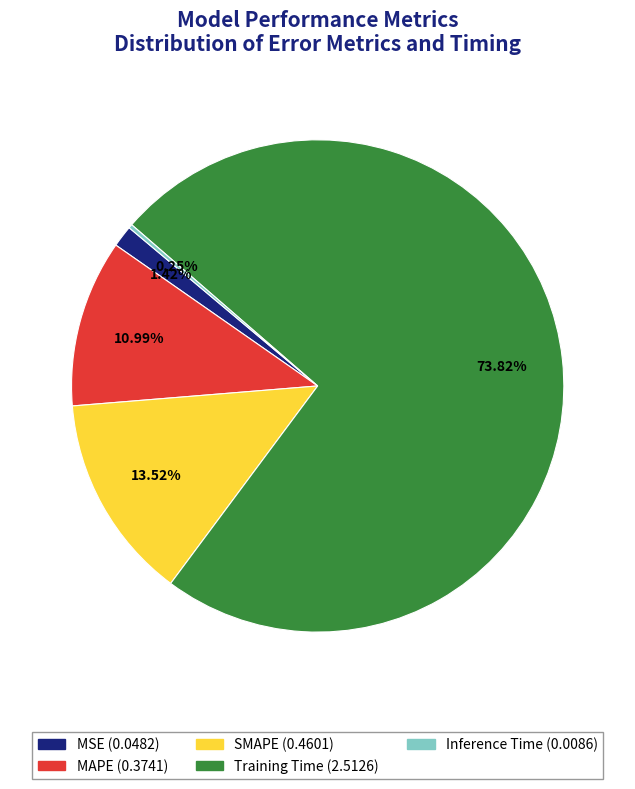

Between MSE and SMAPE, which is larger?

SMAPE